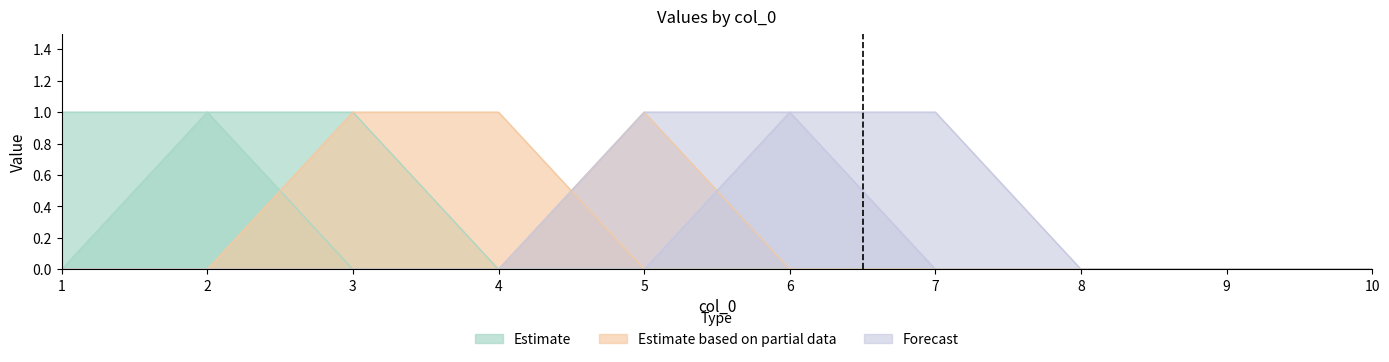

The value of 7 at 10 is 0. True or false?

True